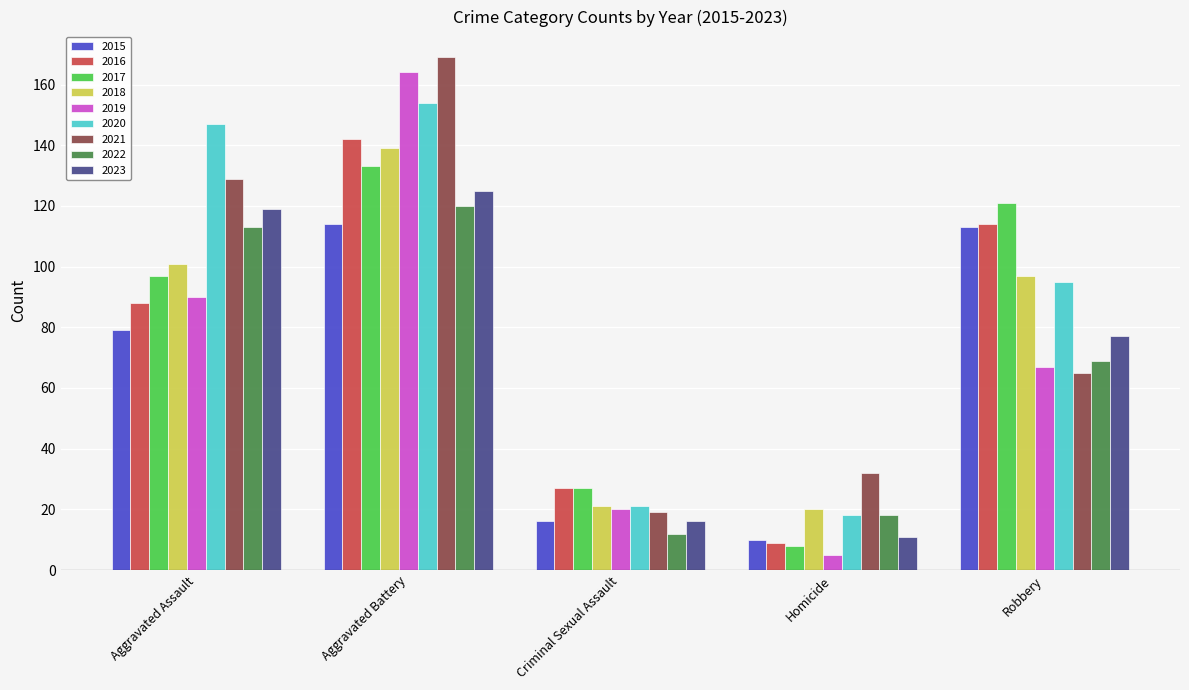

True or false: 2016 has a value of 135 at Aggravated Assault.

False